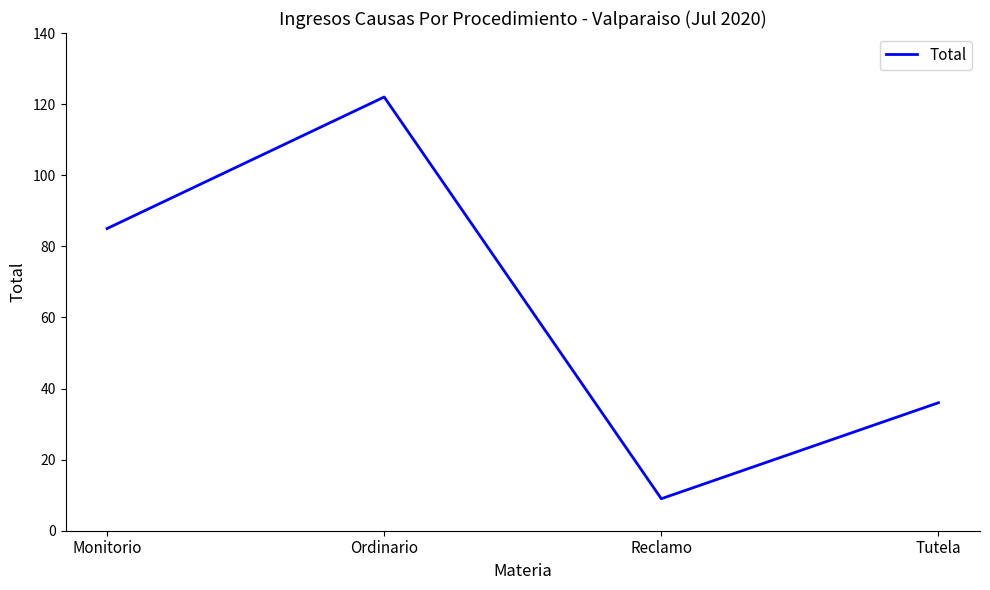

What position from the left is Monitorio?

1